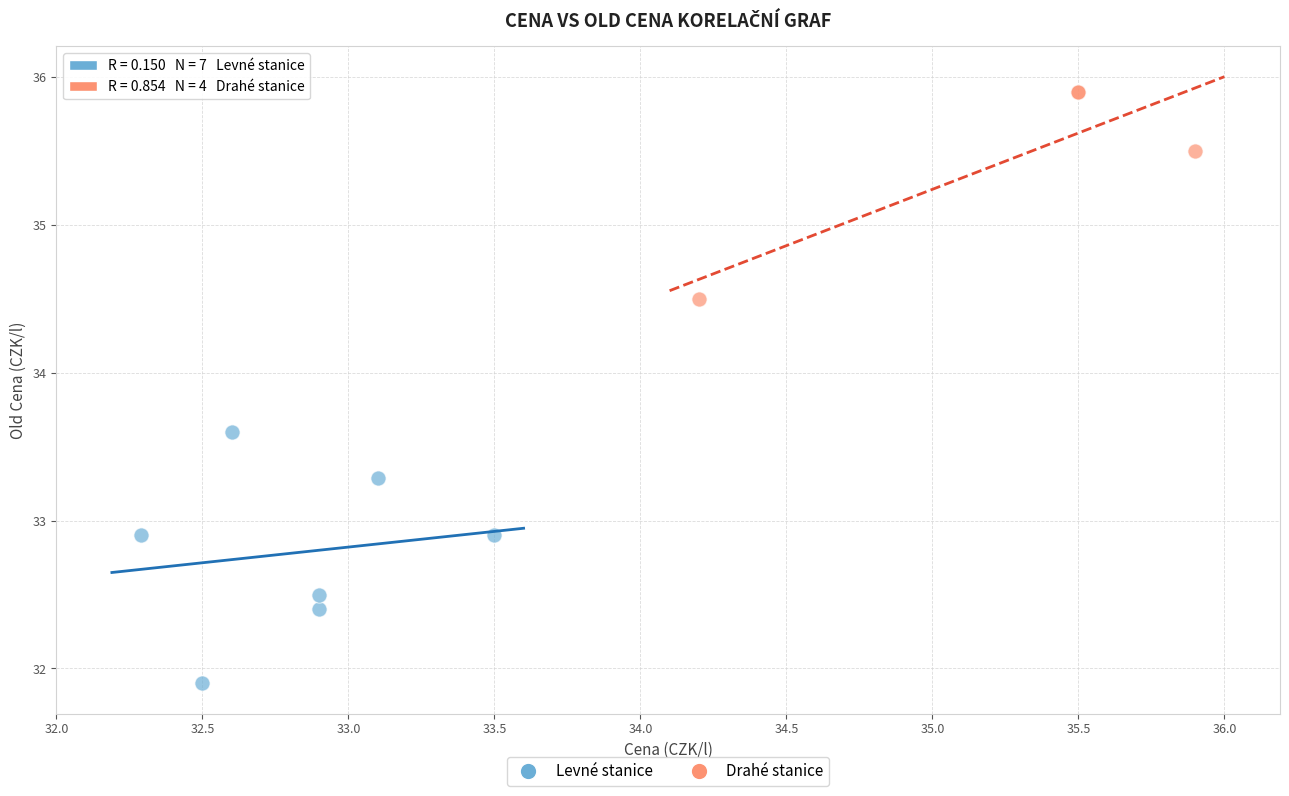

Which series contains the lowest Y value?

Levné stanice